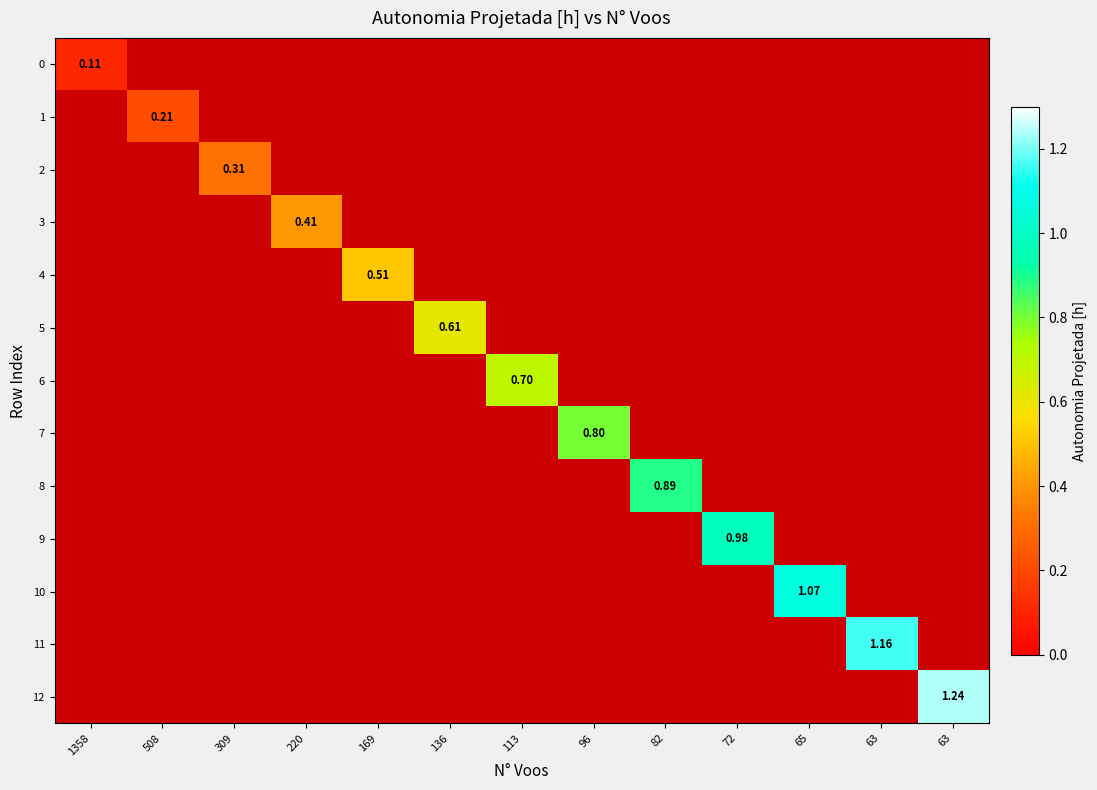

At which label does 8 reach its minimum?

1358